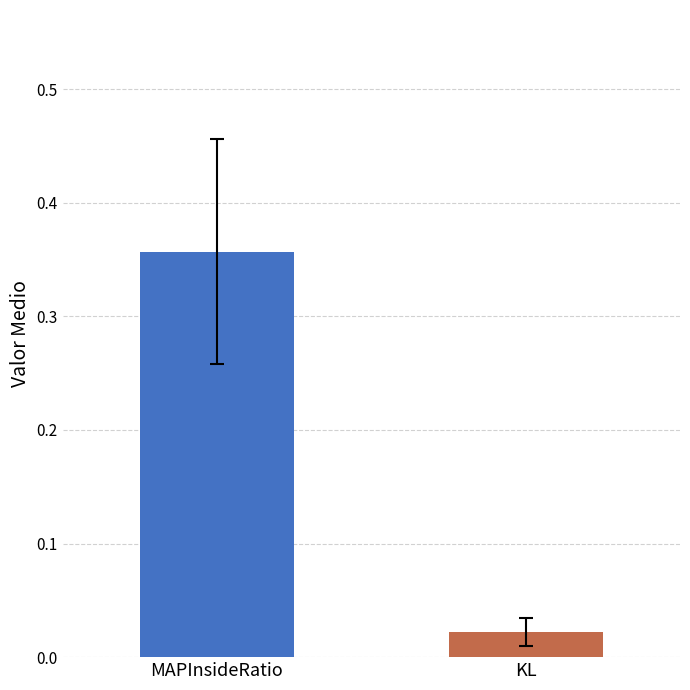

How many categories are shown in the chart?

1